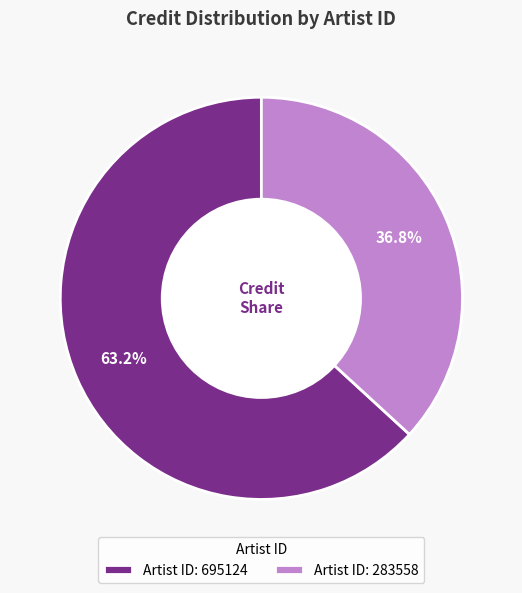

How many segments does this pie chart have?

2